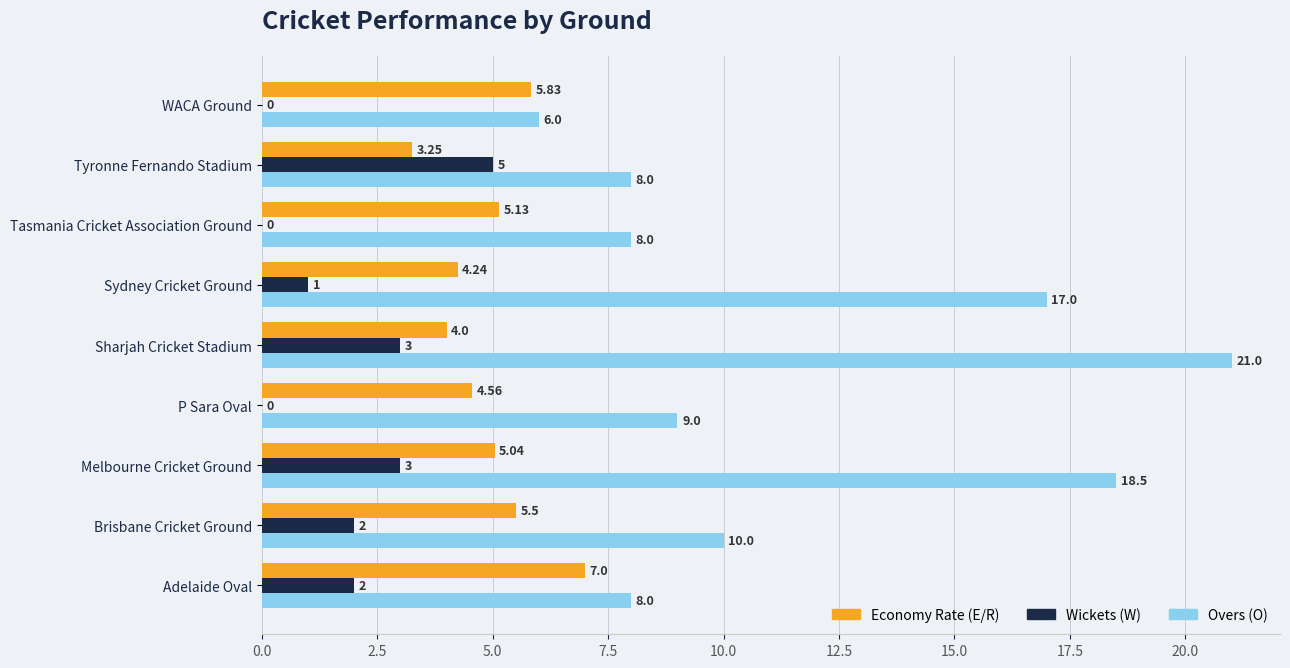

What is the greatest value displayed?

21.0